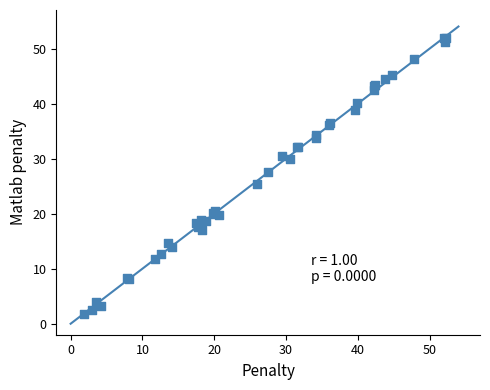

What Y value in the scatter plot is closest to 26?

25.4